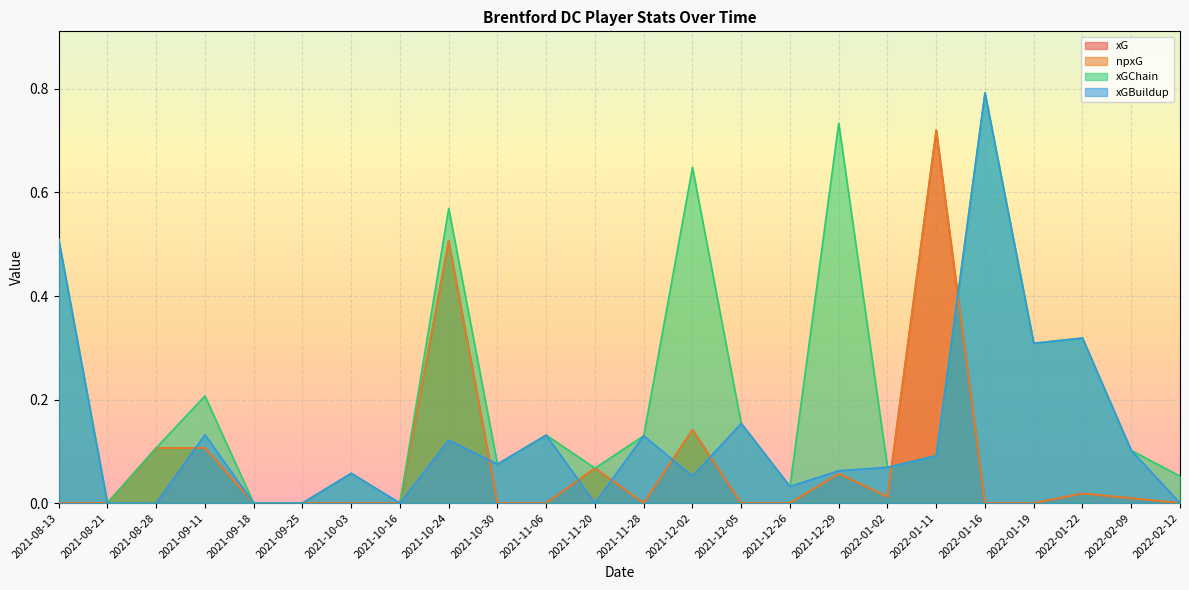

How many series are shown in this chart?

4